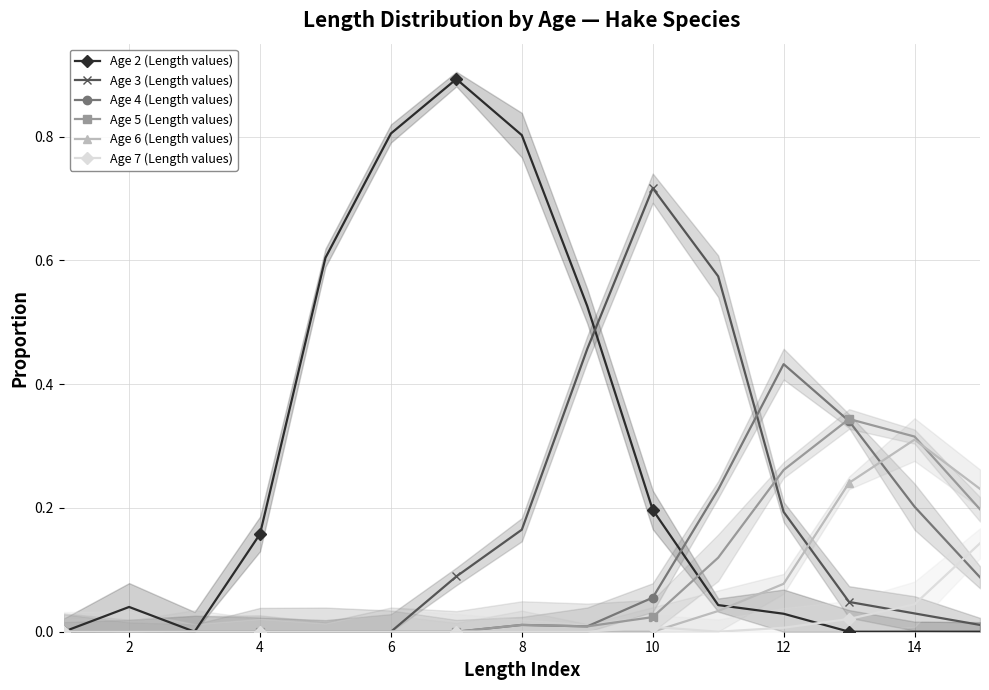

The Age 6 (Length values) series shows 0.2 at 4. True or false?

False